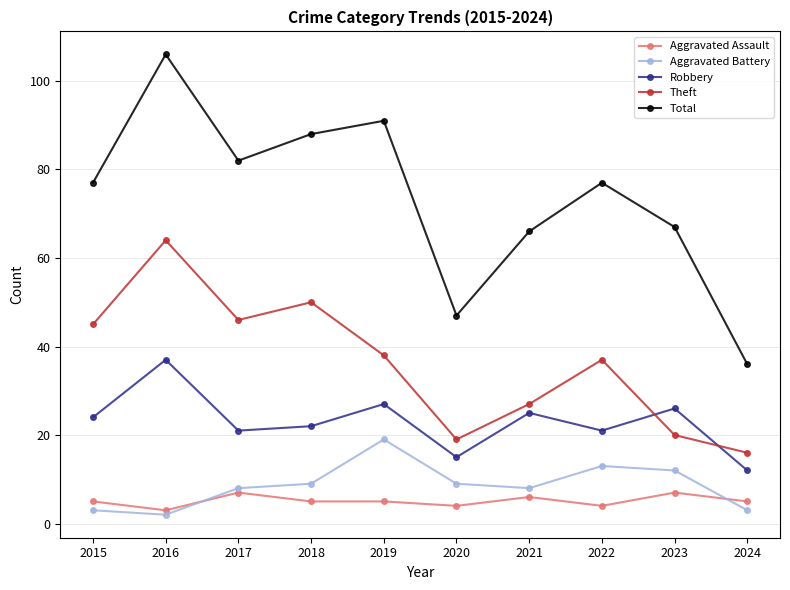

What is the highest value of the Aggravated Battery series?

19